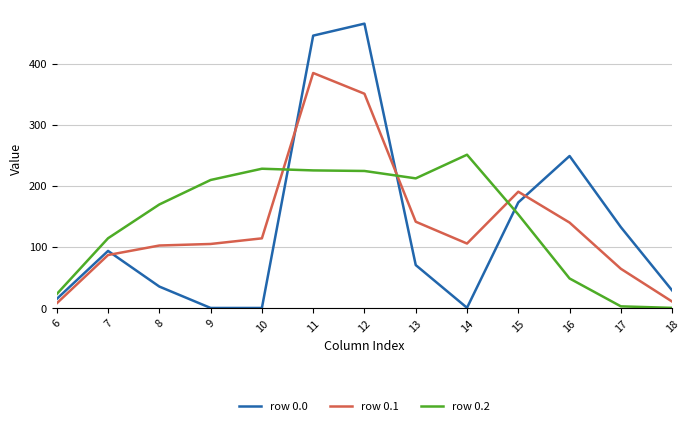

The value of row 0.1 at 9 is 104.8. True or false?

True